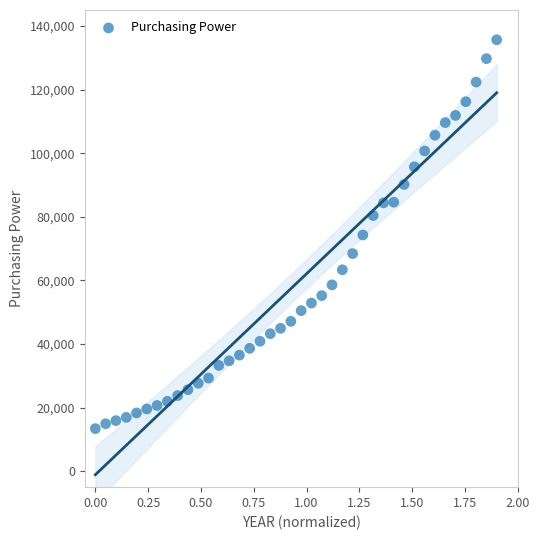

What is the range of Y values (max minus min)?

122241.2